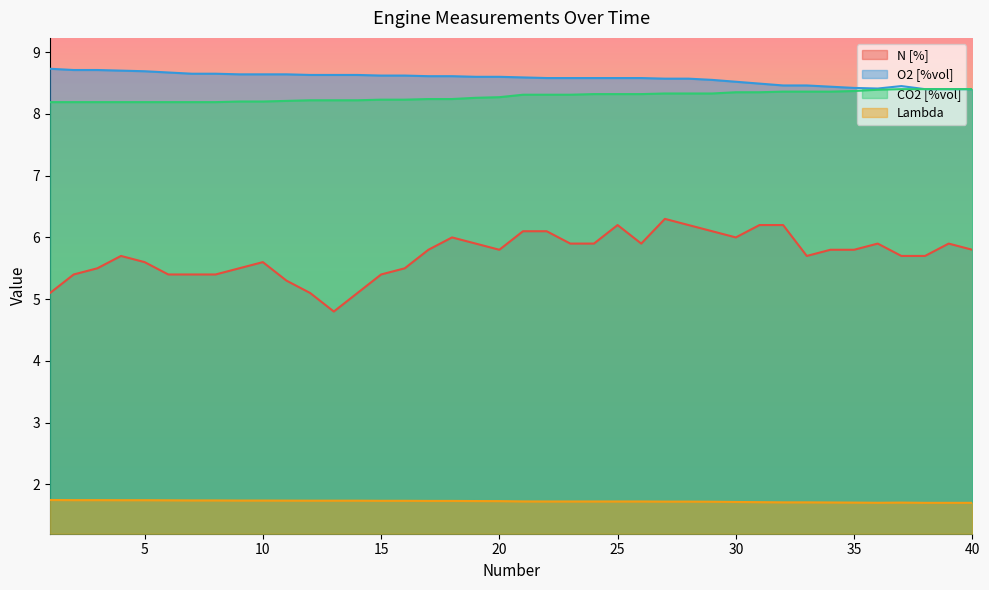

Rank the series by their maximum value, from highest to lowest.

O2 [%vol], CO2 [%vol], N [%], Lambda